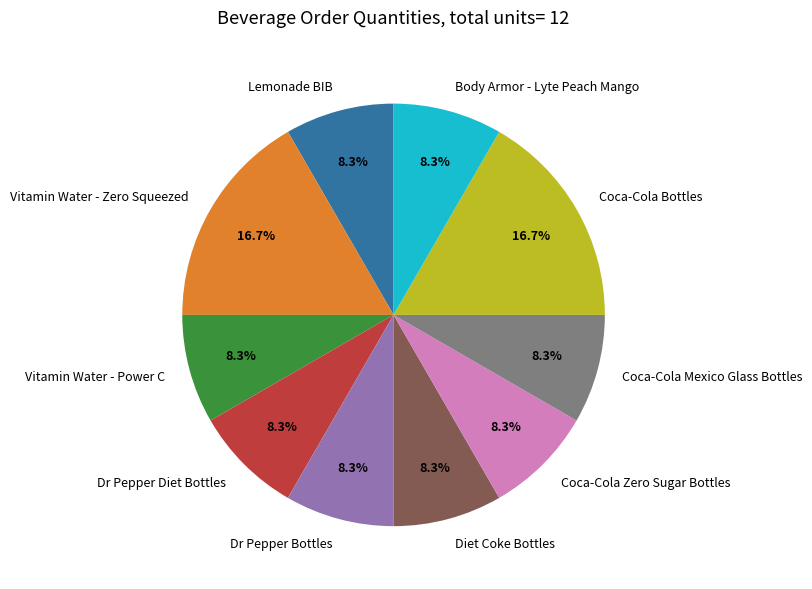

Do Dr Pepper Bottles and Body Armor - Lyte Peach Mango together represent more than half of the pie?

No